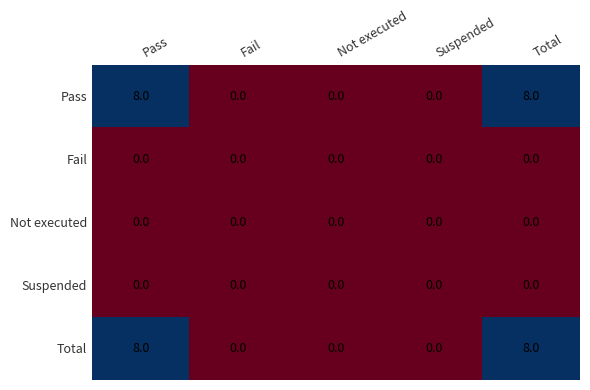

Is it true that Pass equals 0 at Fail?

True